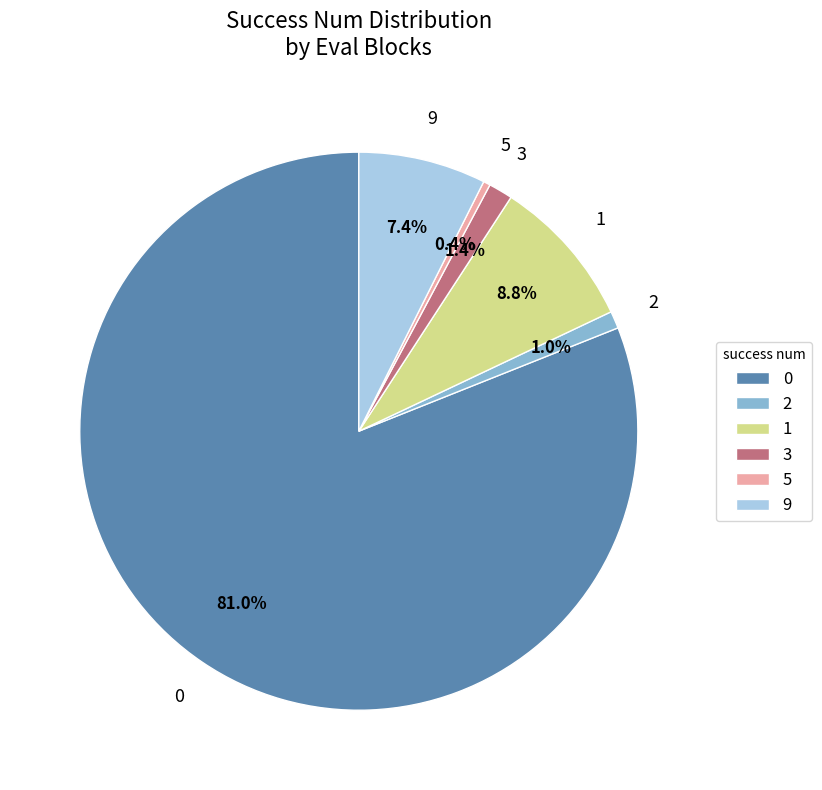

Is 0 the majority of the pie?

Yes